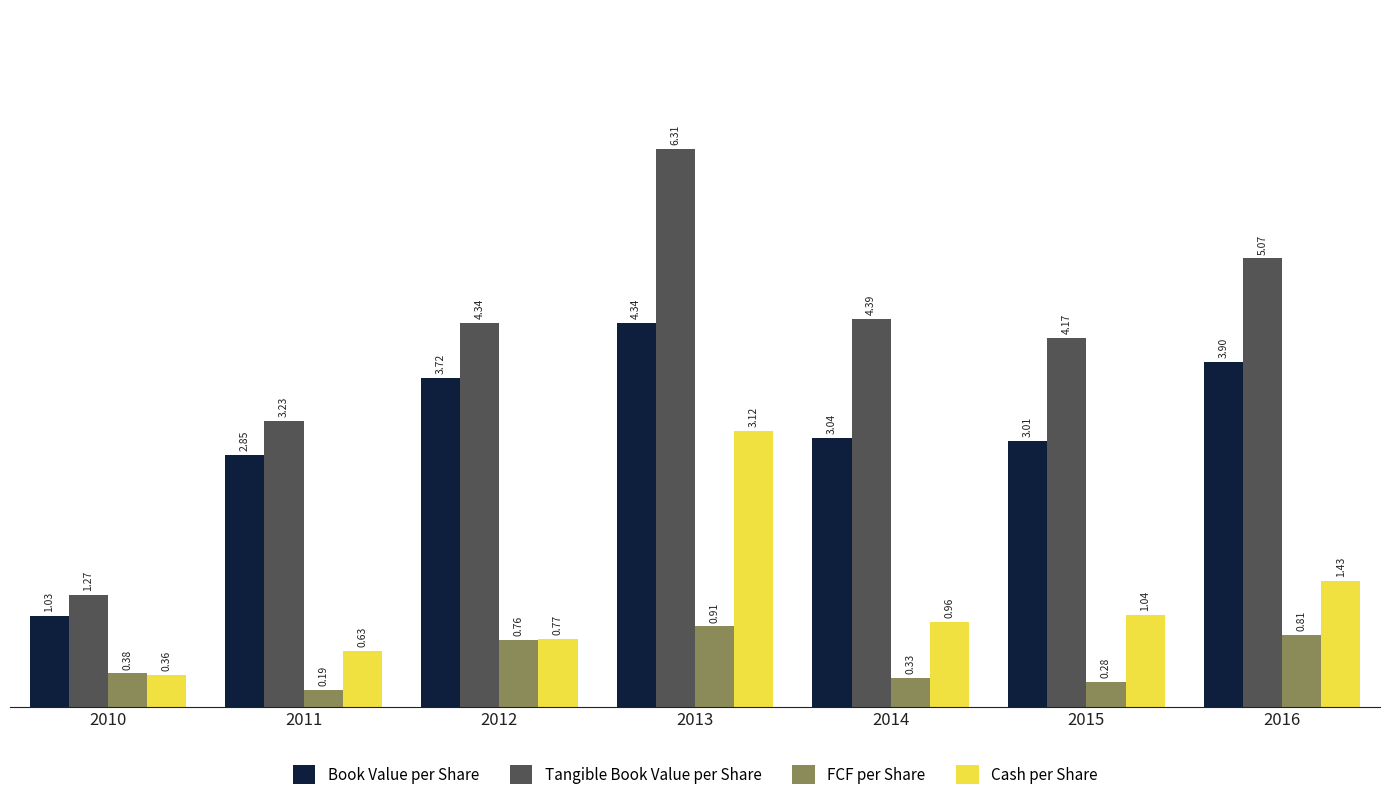

What is the difference between the maximum and minimum values in the Book Value per Share series?

3.3